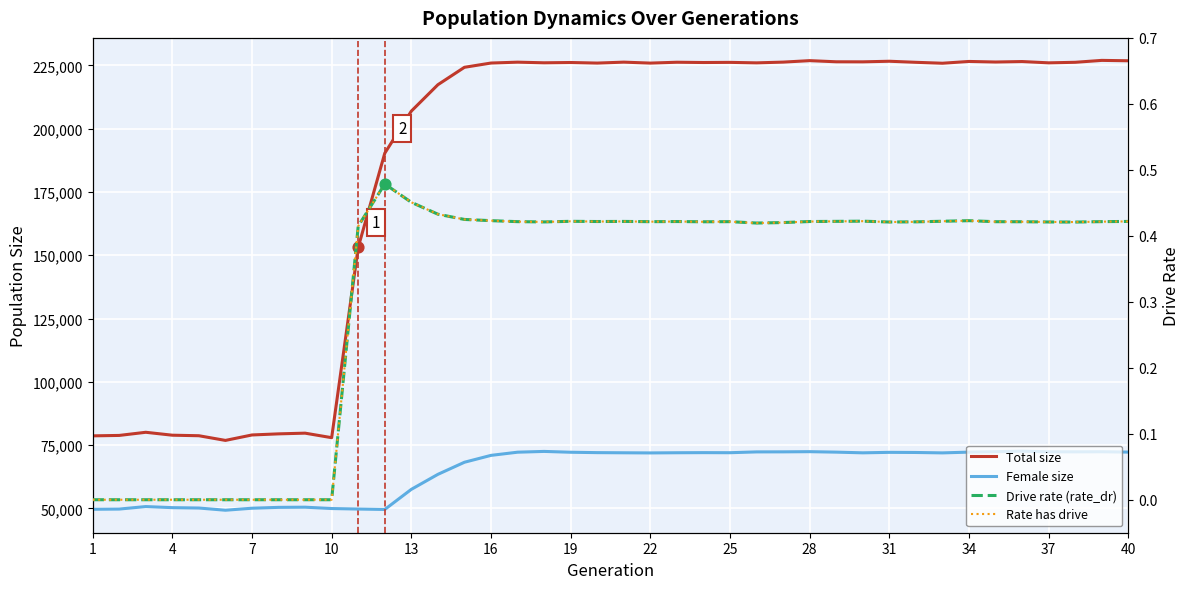

Which series reaches the maximum Y coordinate?

Total size